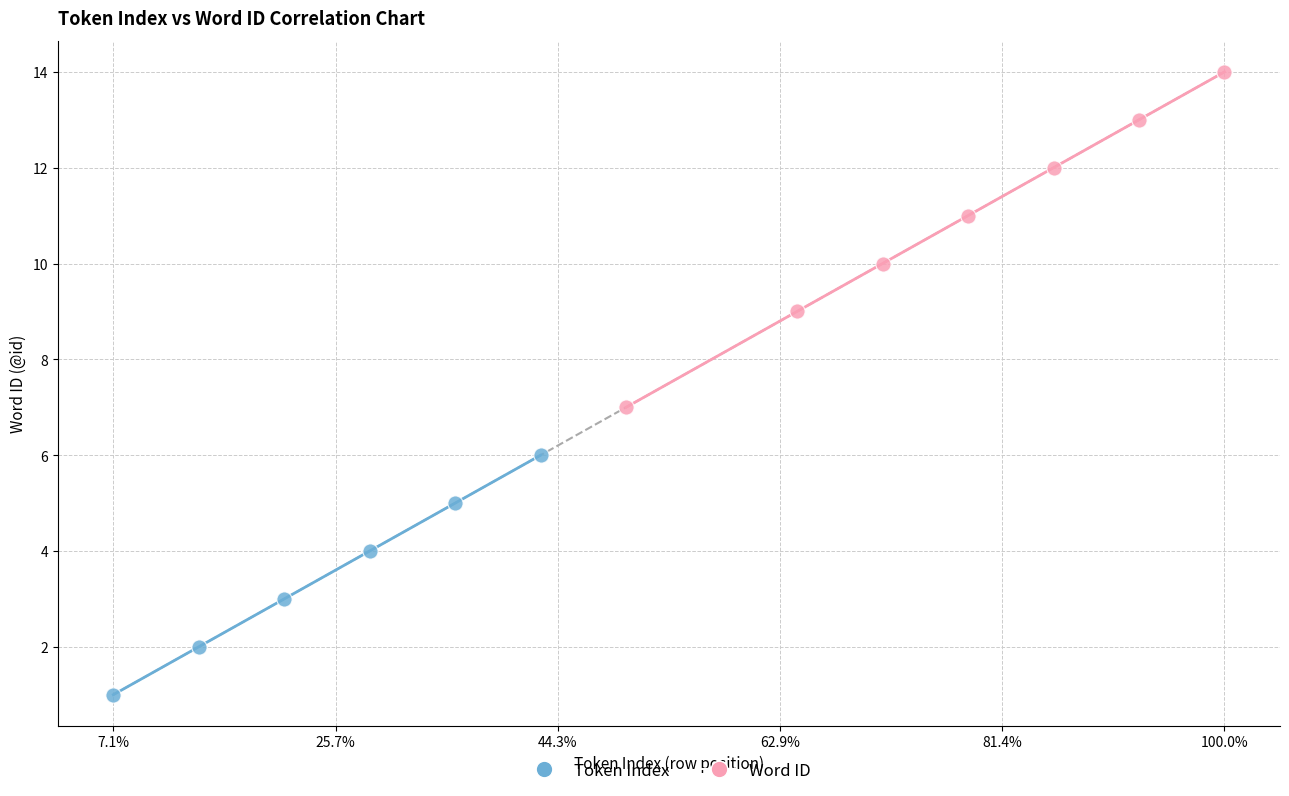

Which series has the widest spread of Y values?

Word ID